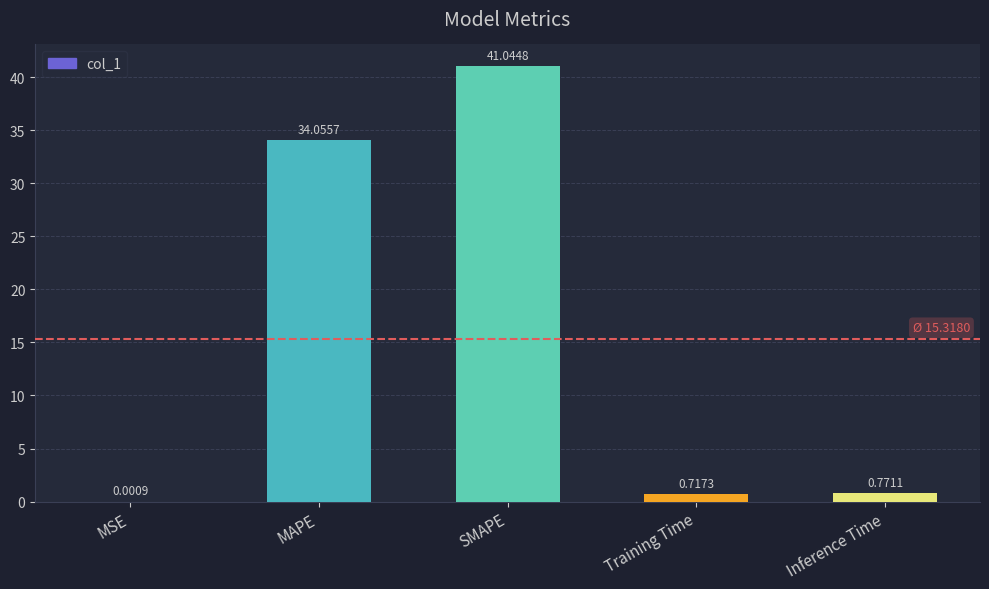

What is the sum of all values?

76.6